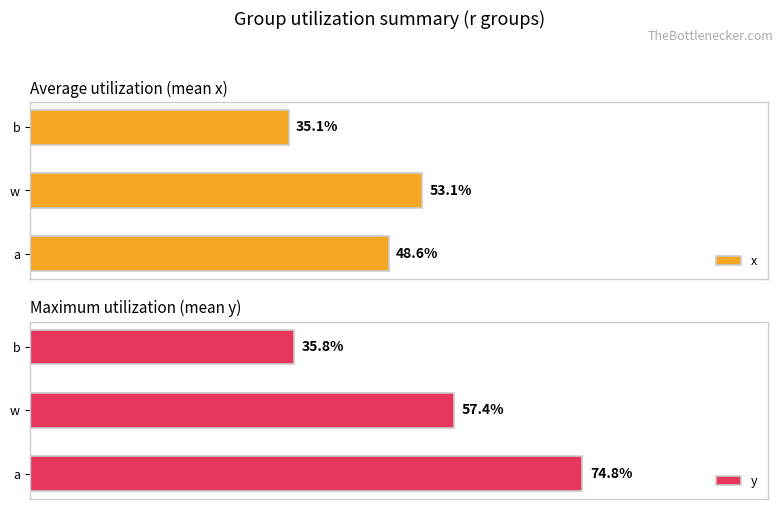

At b, list the series in order from largest to smallest.

y, x